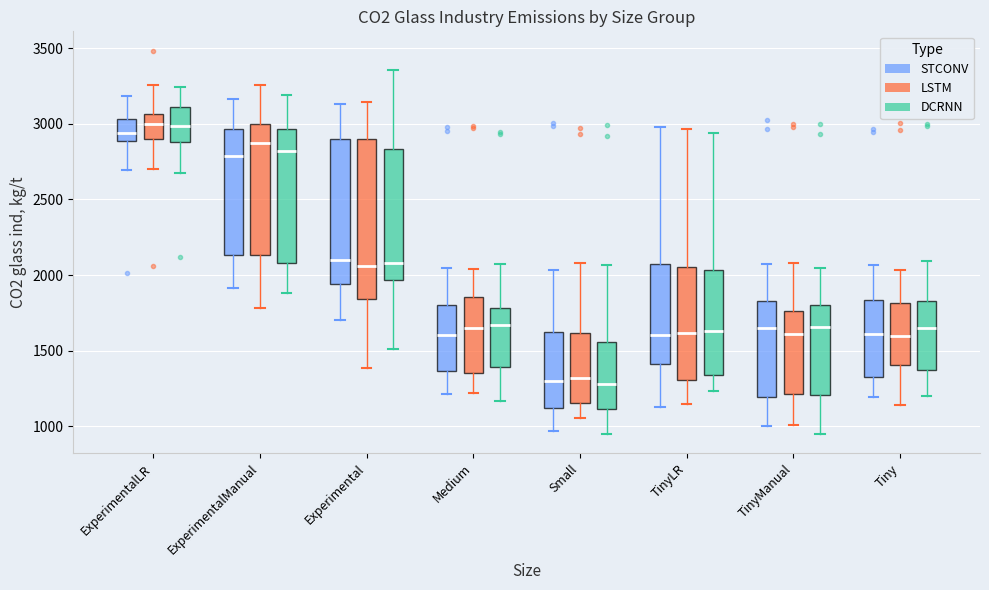

Which box is the tallest, from its lower edge to its upper edge?

Experimental (LSTM)